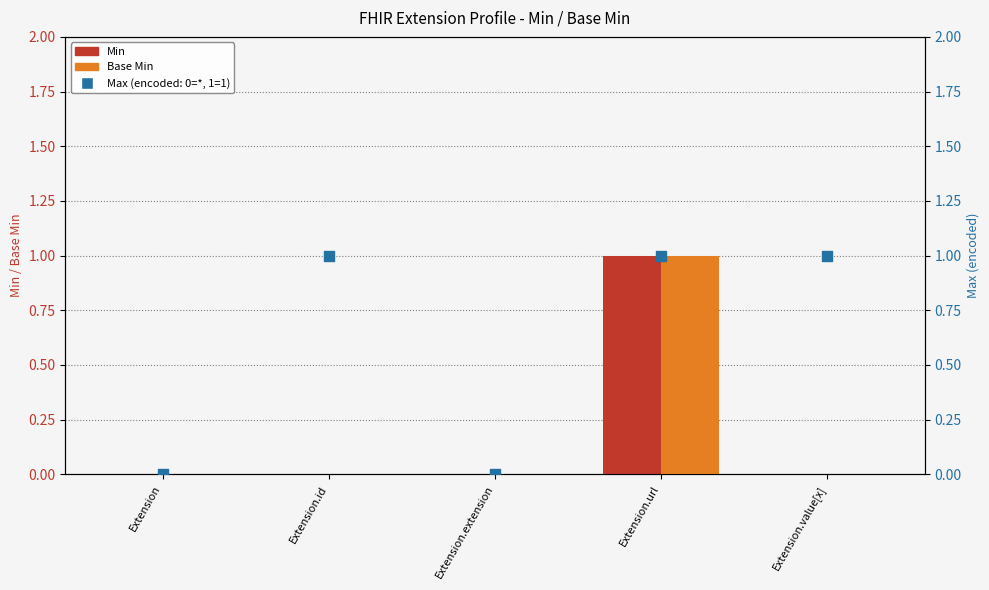

Is the value of Base Min at Extension.url greater than the value of Min at Extension.url?

No